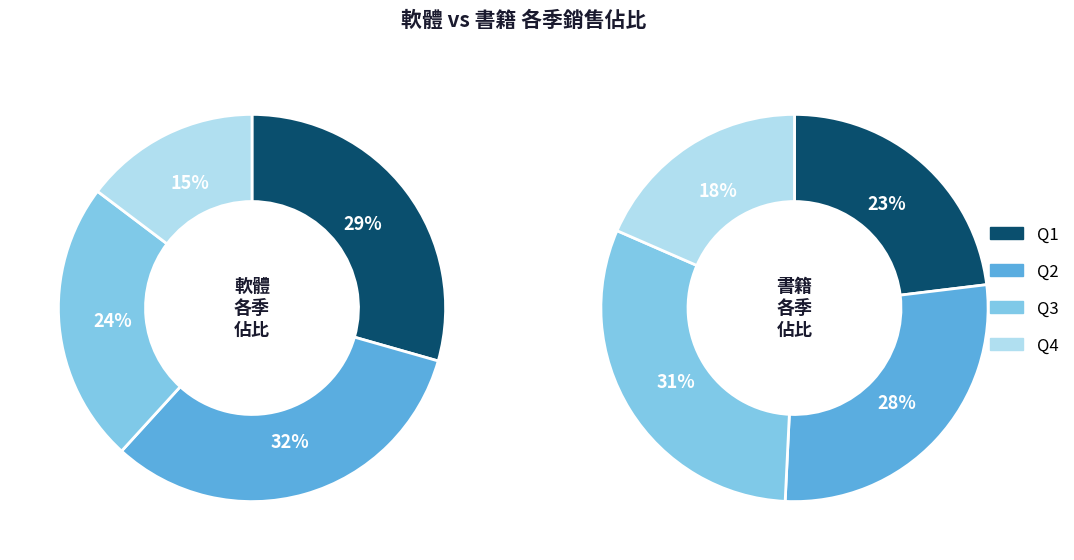

Does 2 represent more than half of the total?

No